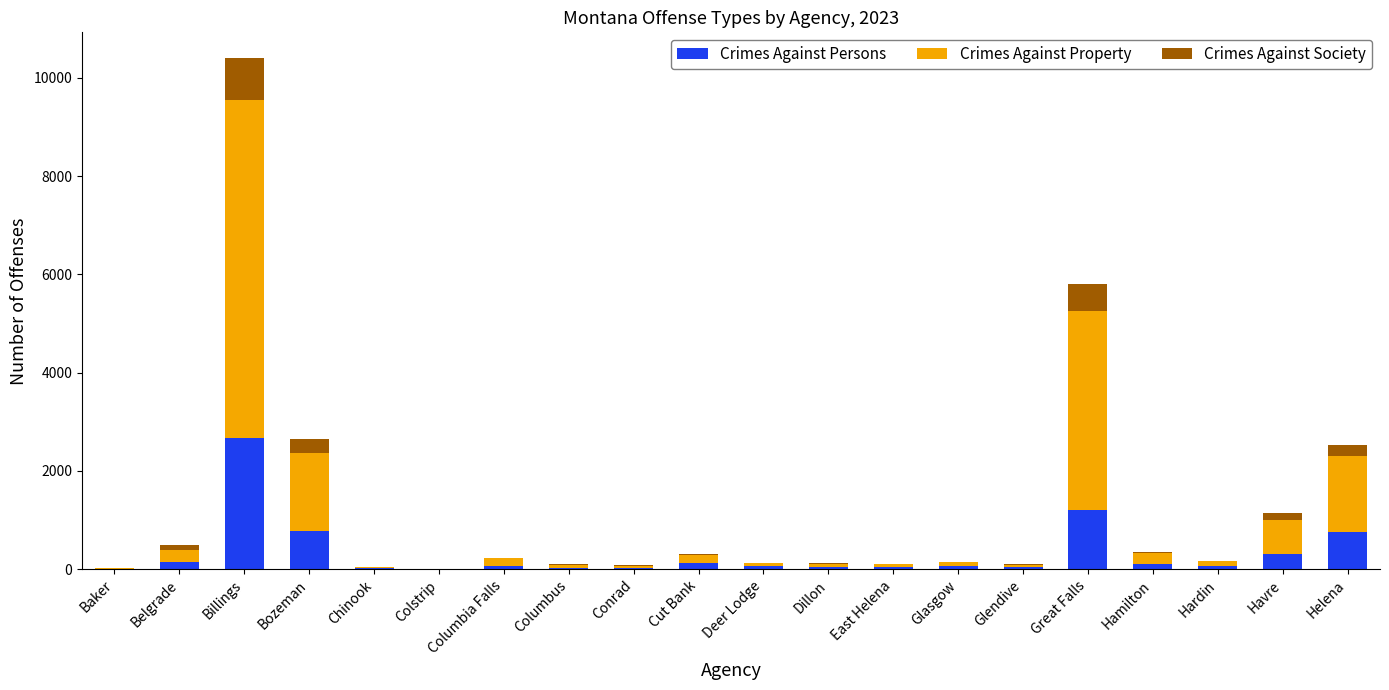

At which label does Crimes Against Persons reach its peak?

Billings